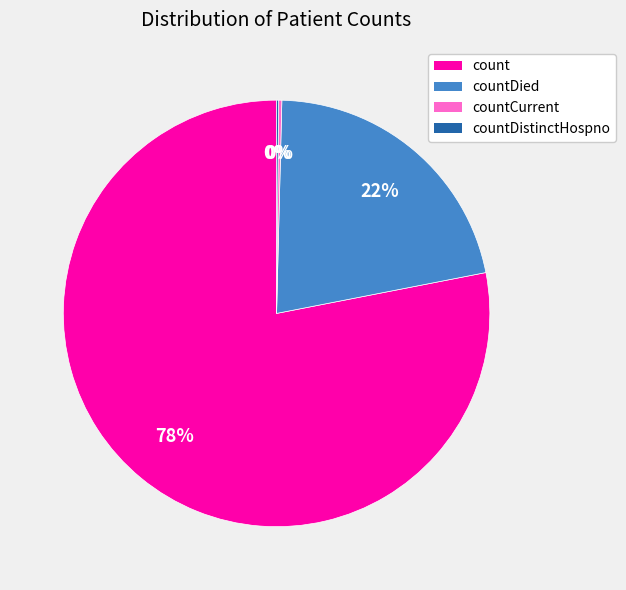

Is it true that countDied is 22% of the pie?

True